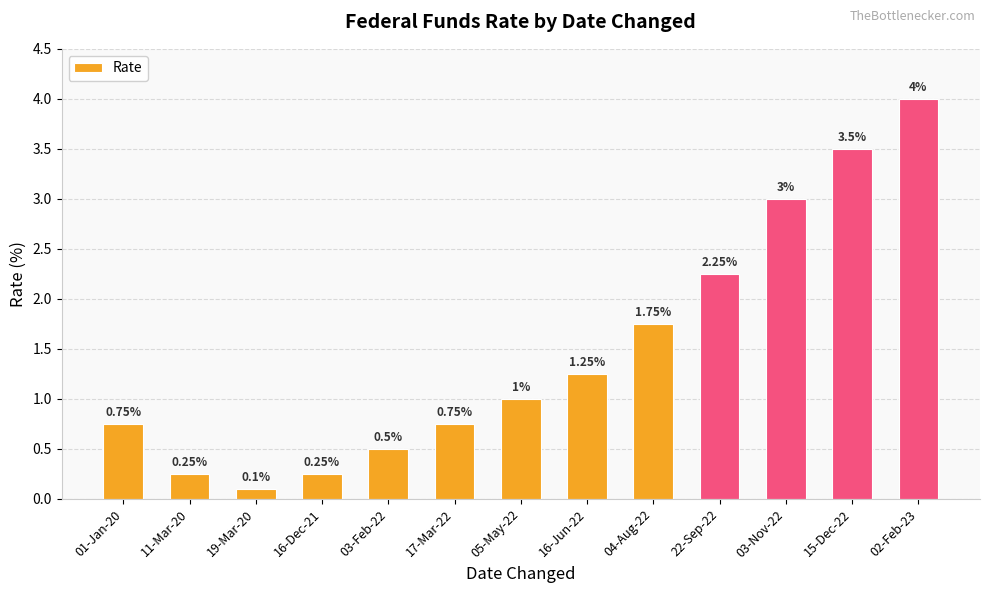

How many bars are there in total?

13